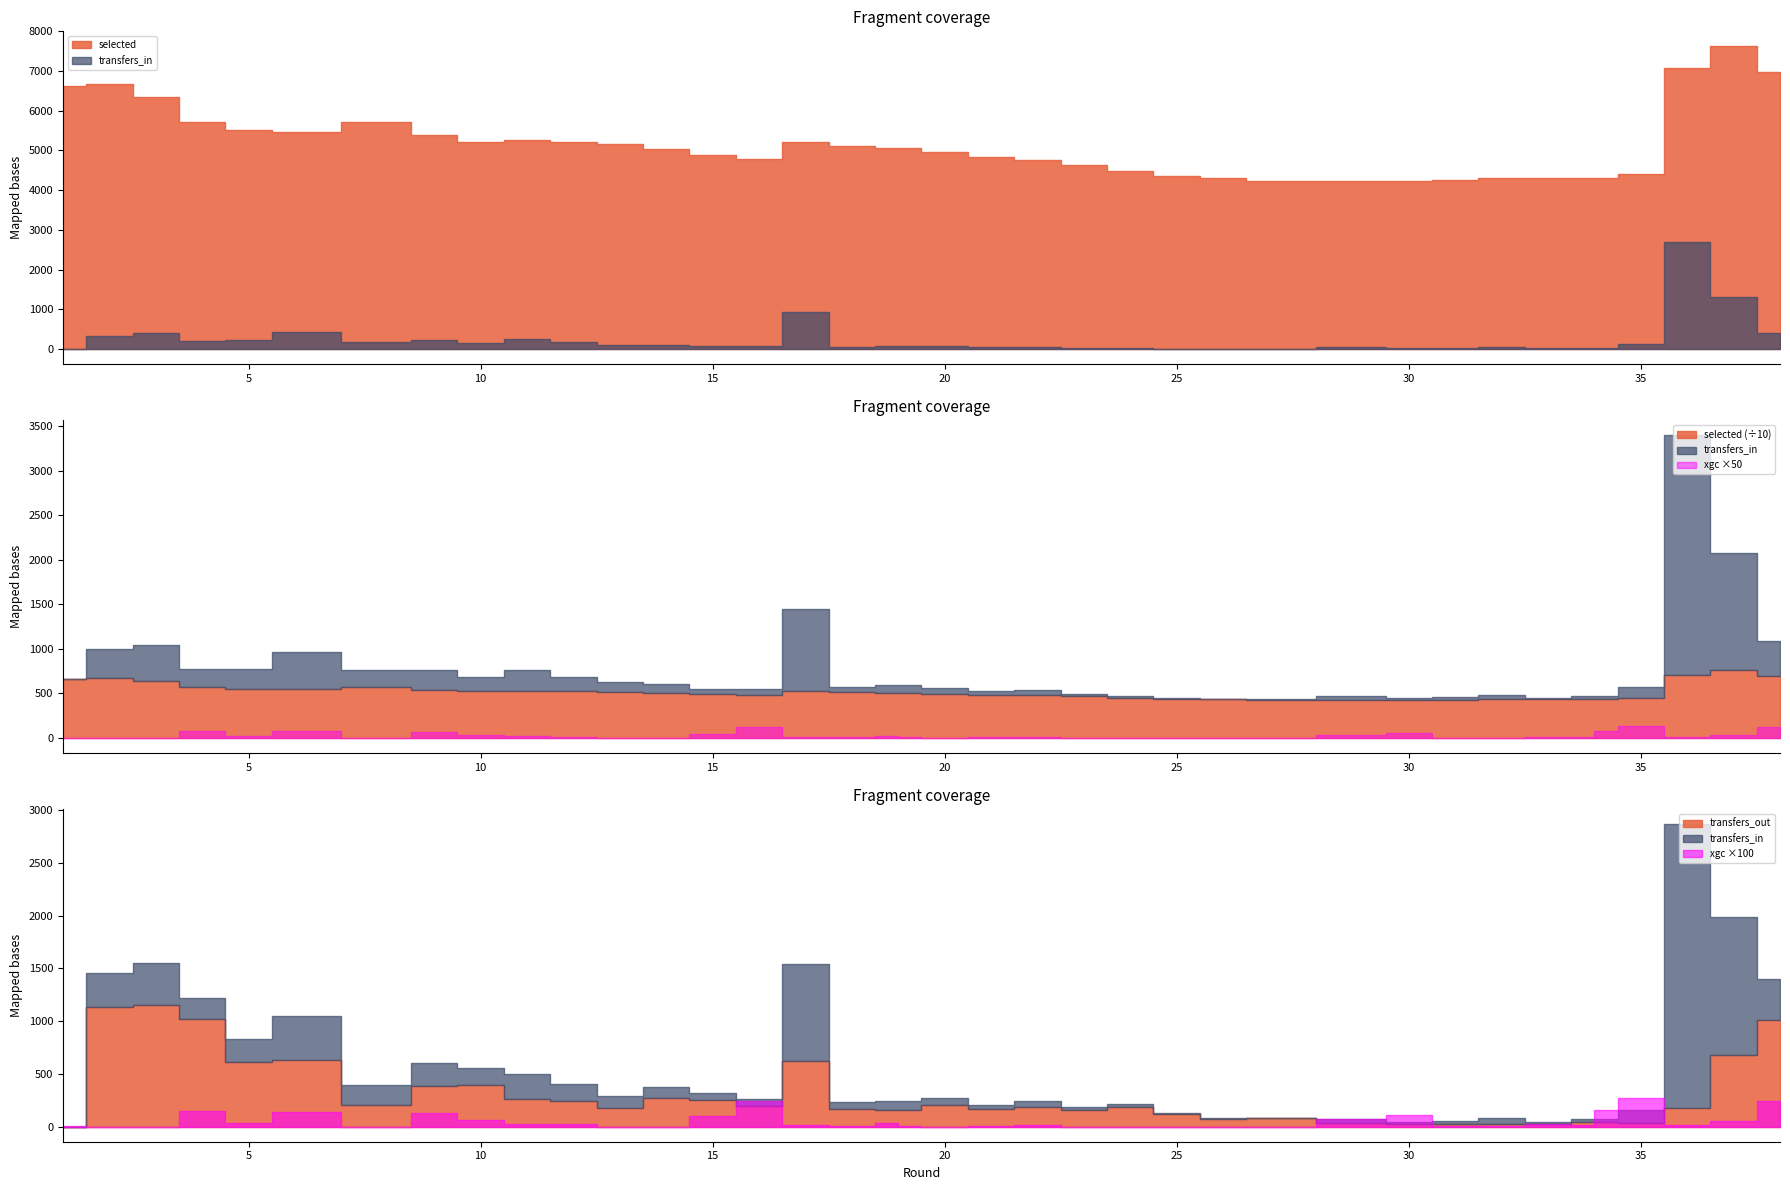

At 10, list the series in order from smallest to largest.

expected_goals_conceded, transfers_in, transfers_out, selected